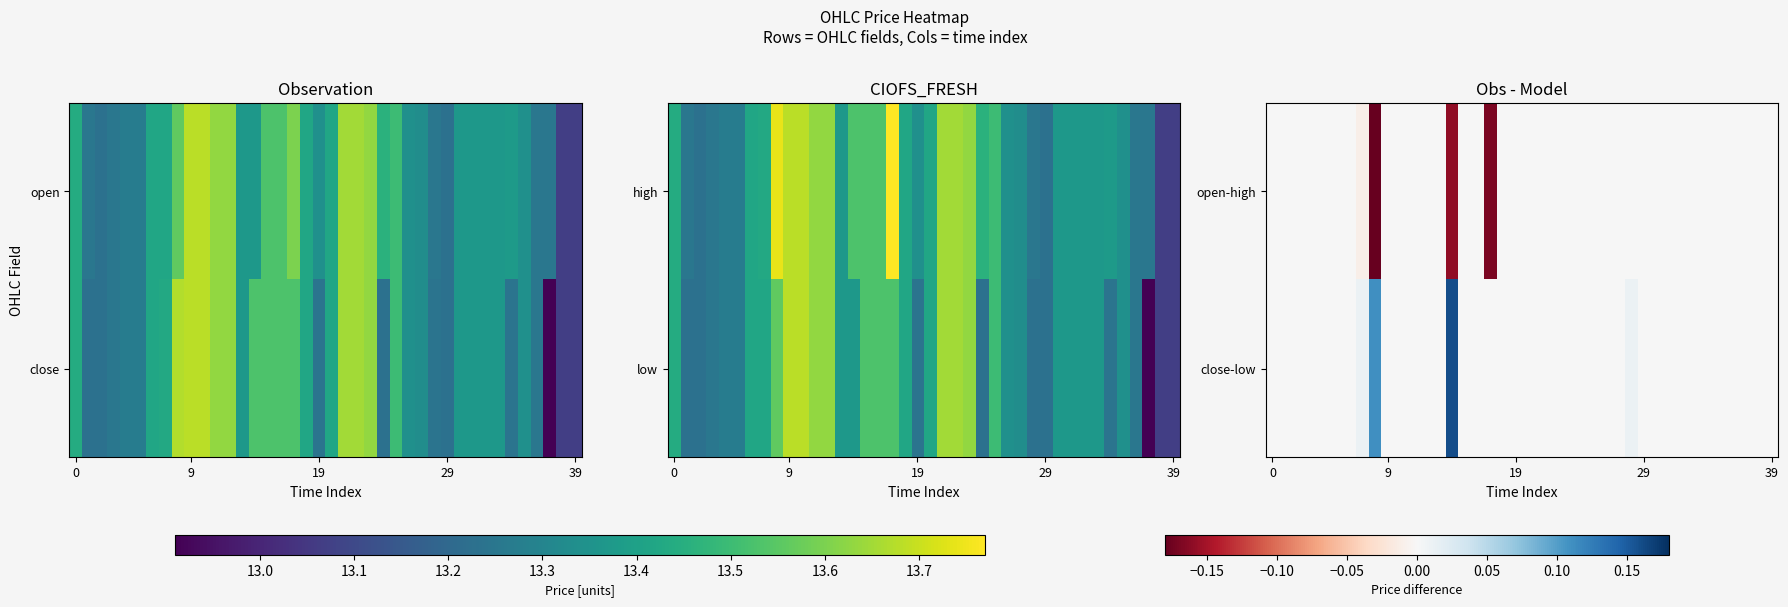

How many data points does each series have?

40